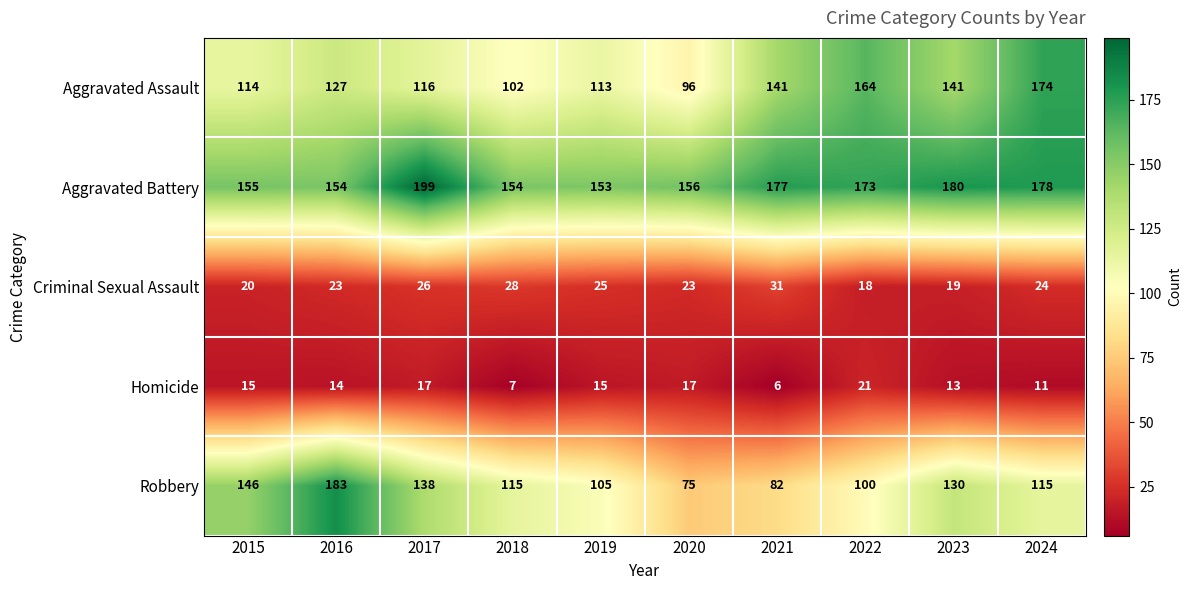

How many data points does each series have?

10